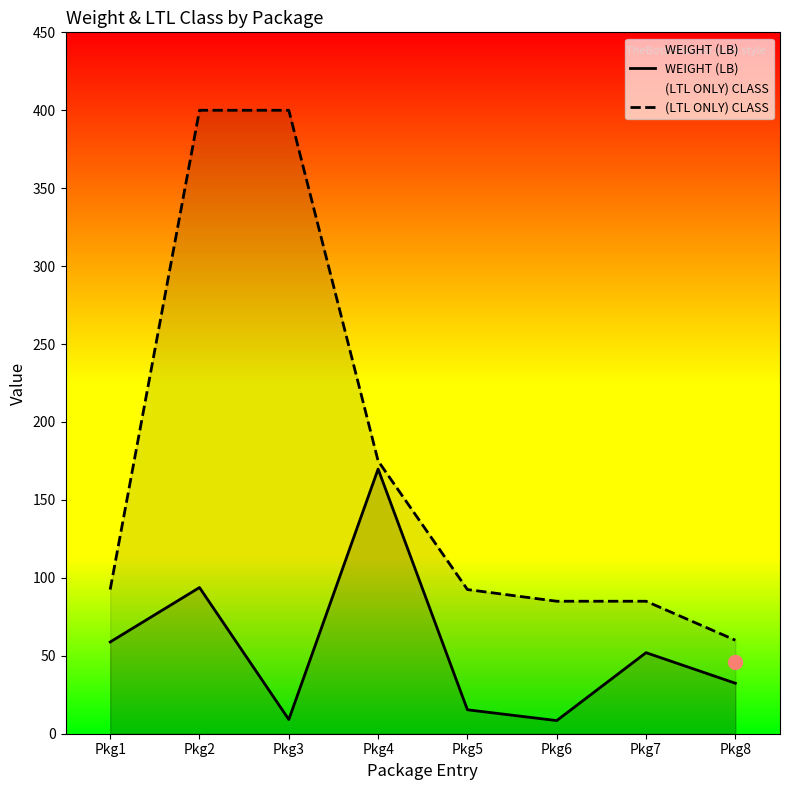

How many data points in WEIGHT (LB) are above 52?

3